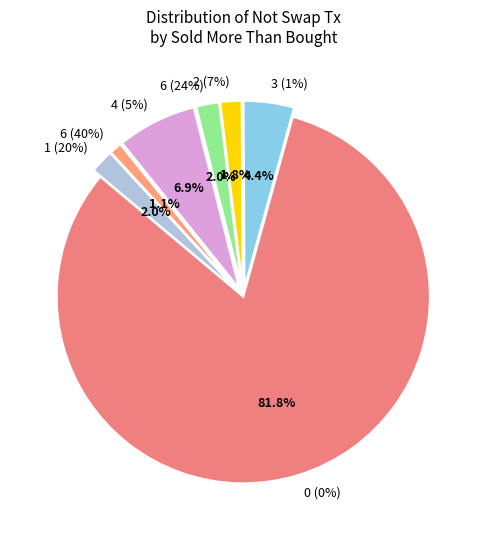

Rank the categories by value from lowest to highest.

6 (40%), 2 (7%), 6 (24%), 1 (20%), 3 (1%), 4 (5%), 0 (0%)